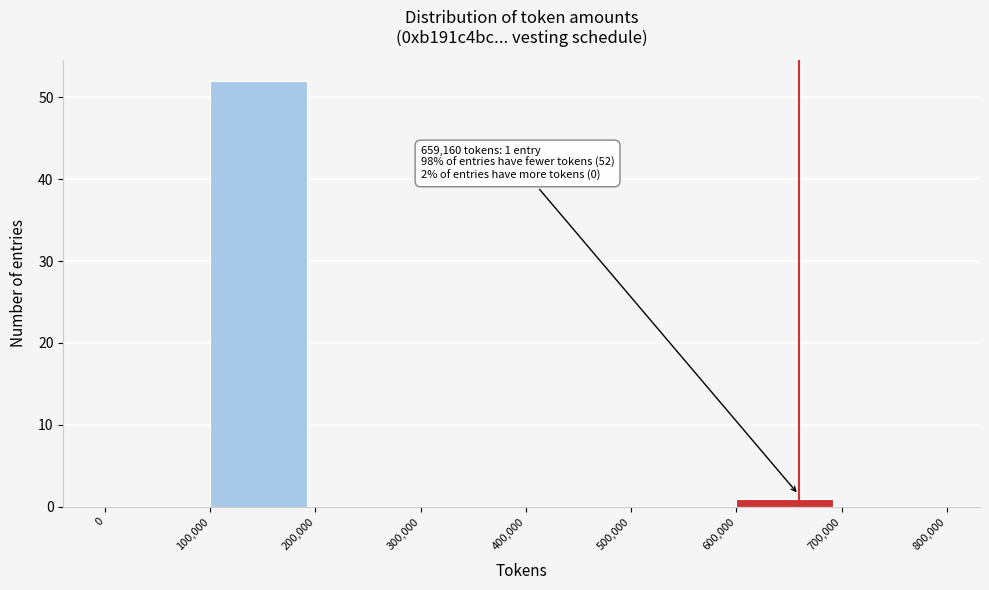

Between 0 and 100,000, which is larger?

100,000